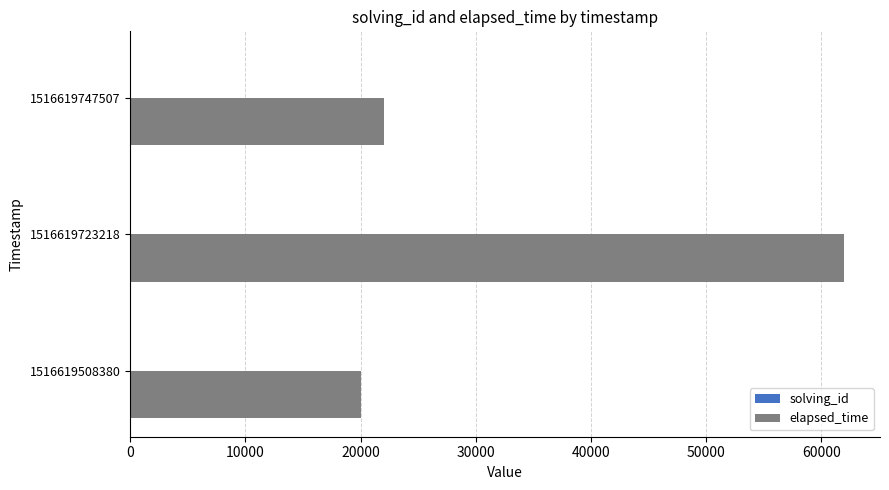

The value of elapsed_time at 1516619723218 is 62000. True or false?

True